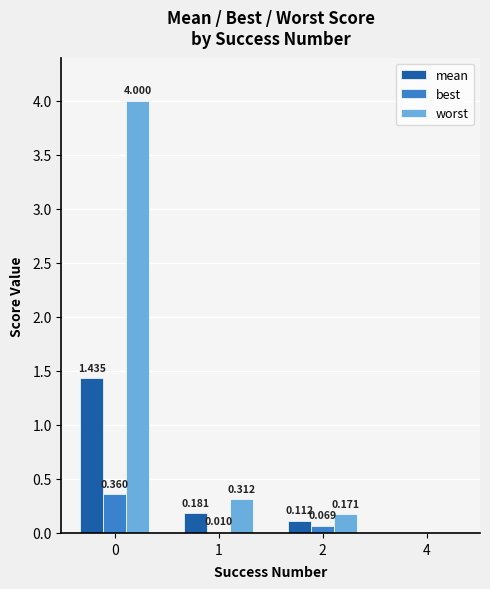

Which series has the largest total across all categories?

worst